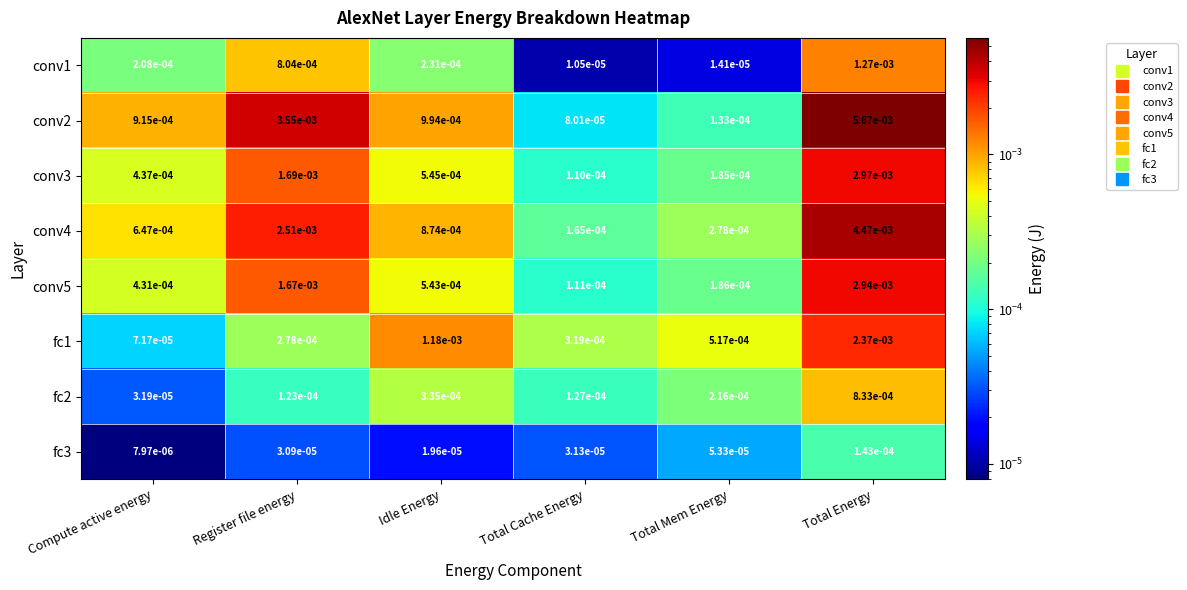

Which series has the largest range (max minus min)?

conv2